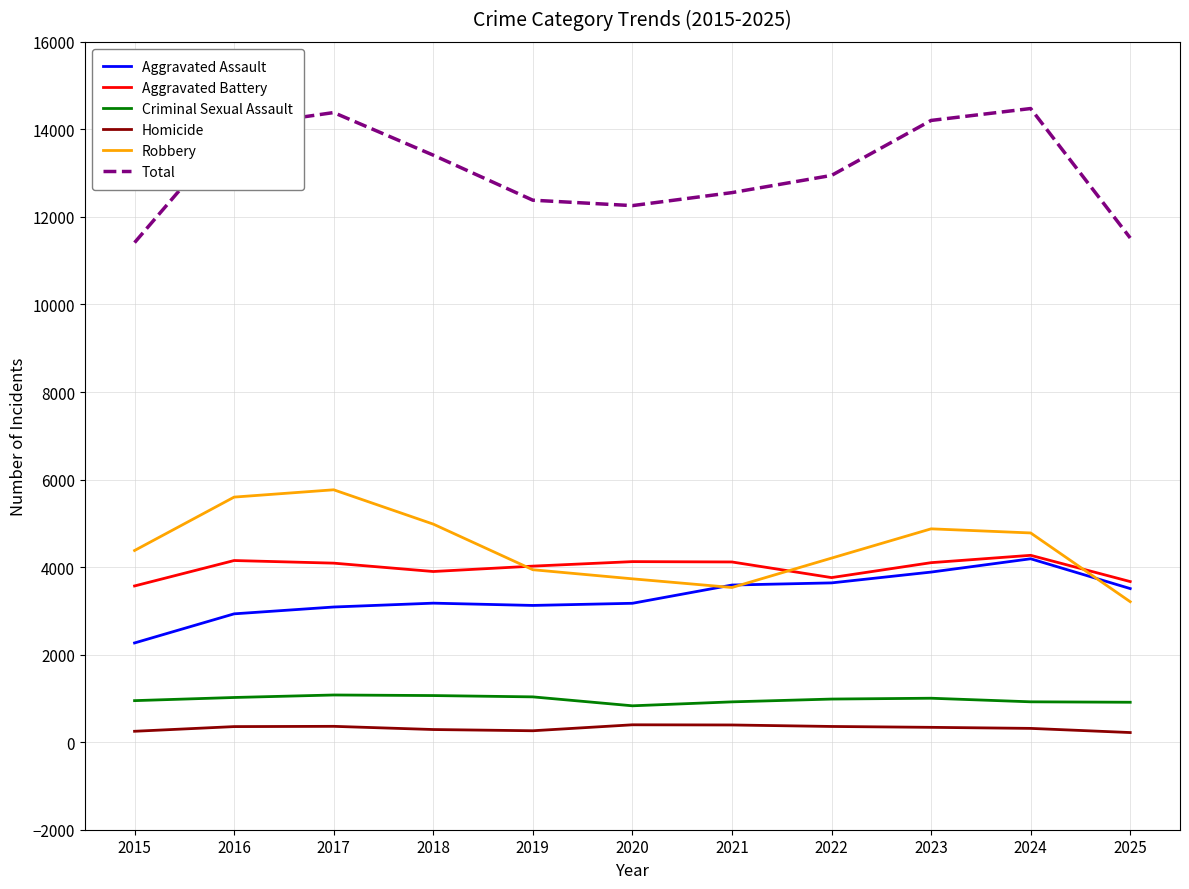

Read the Robbery value at 2024, to the nearest 50.

4800